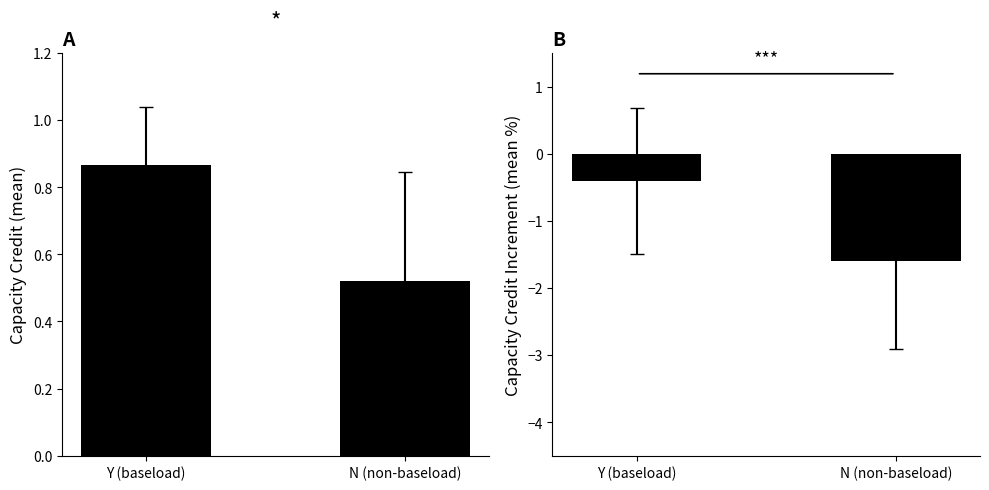

True or false: CapacityCreditIncr has a value of -0.4 at Y (baseload).

True